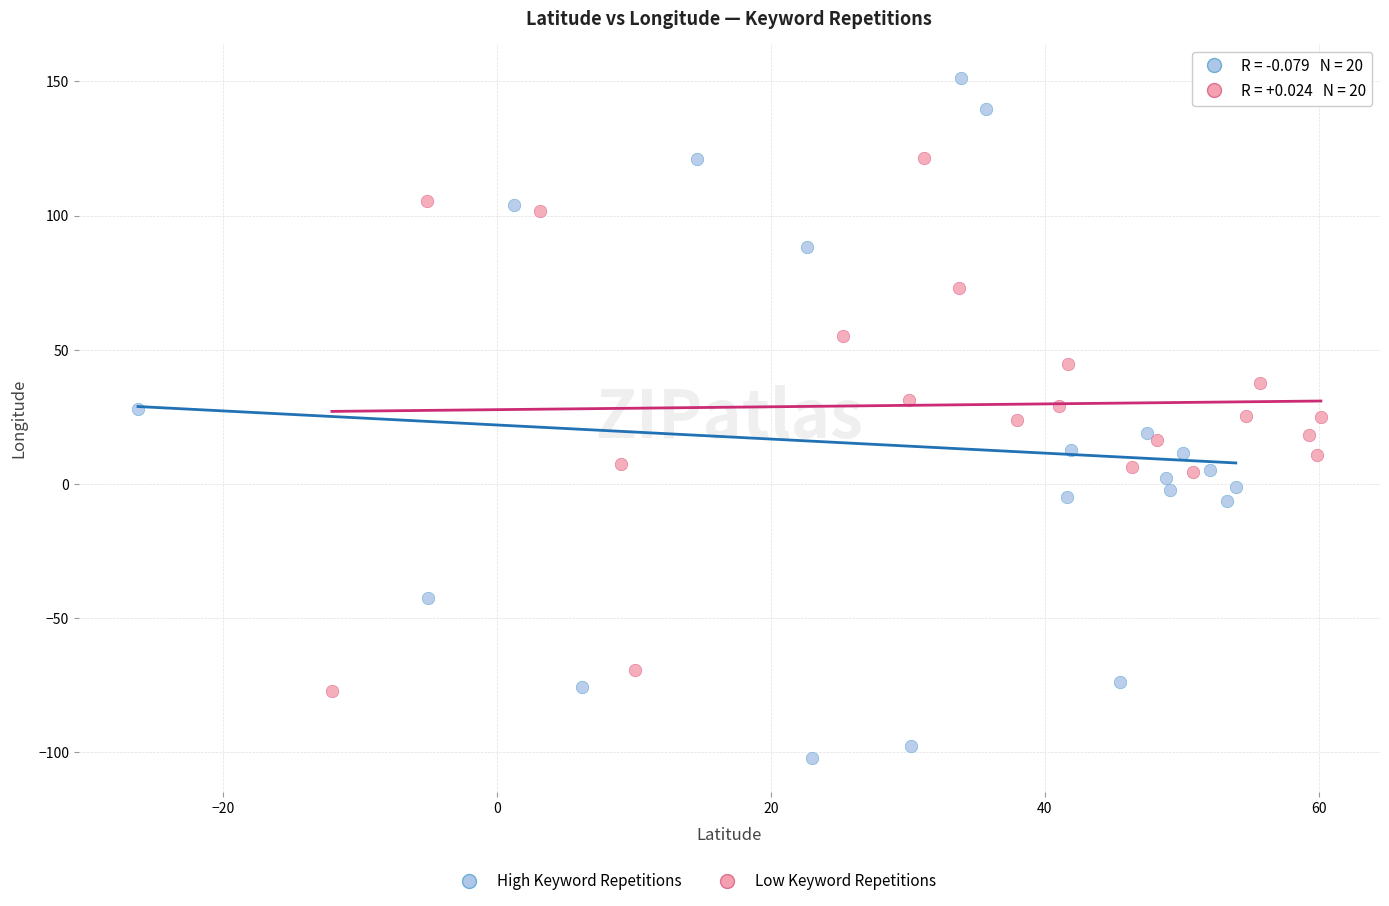

Which series contains the highest Y value?

High Keyword Repetitions